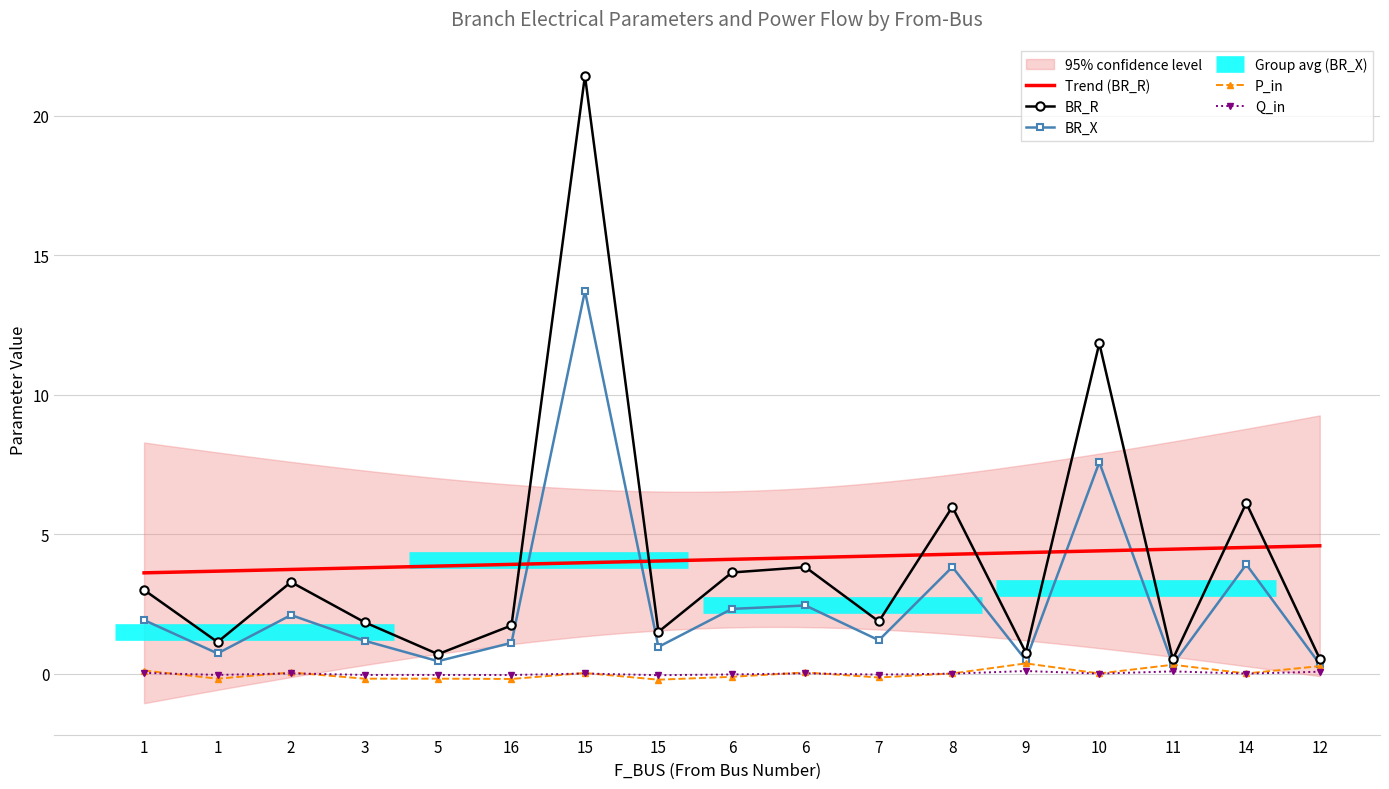

What is the value of the BR_X bar at the 5th from the left?

0.4